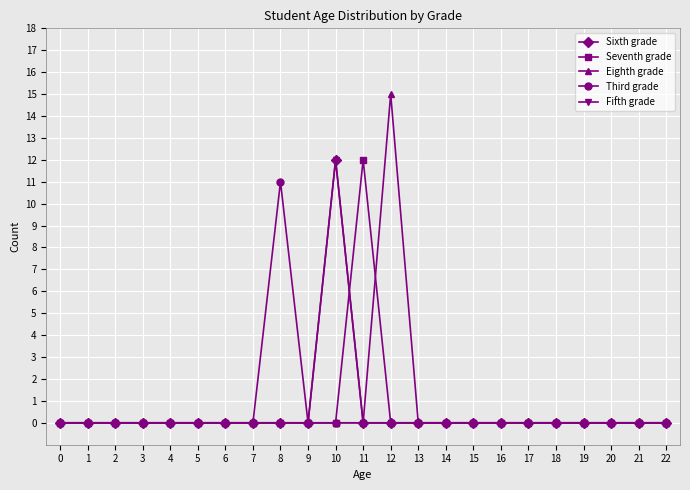

Is the value of Sixth grade at 18 greater than the value of Eighth grade at 3?

No